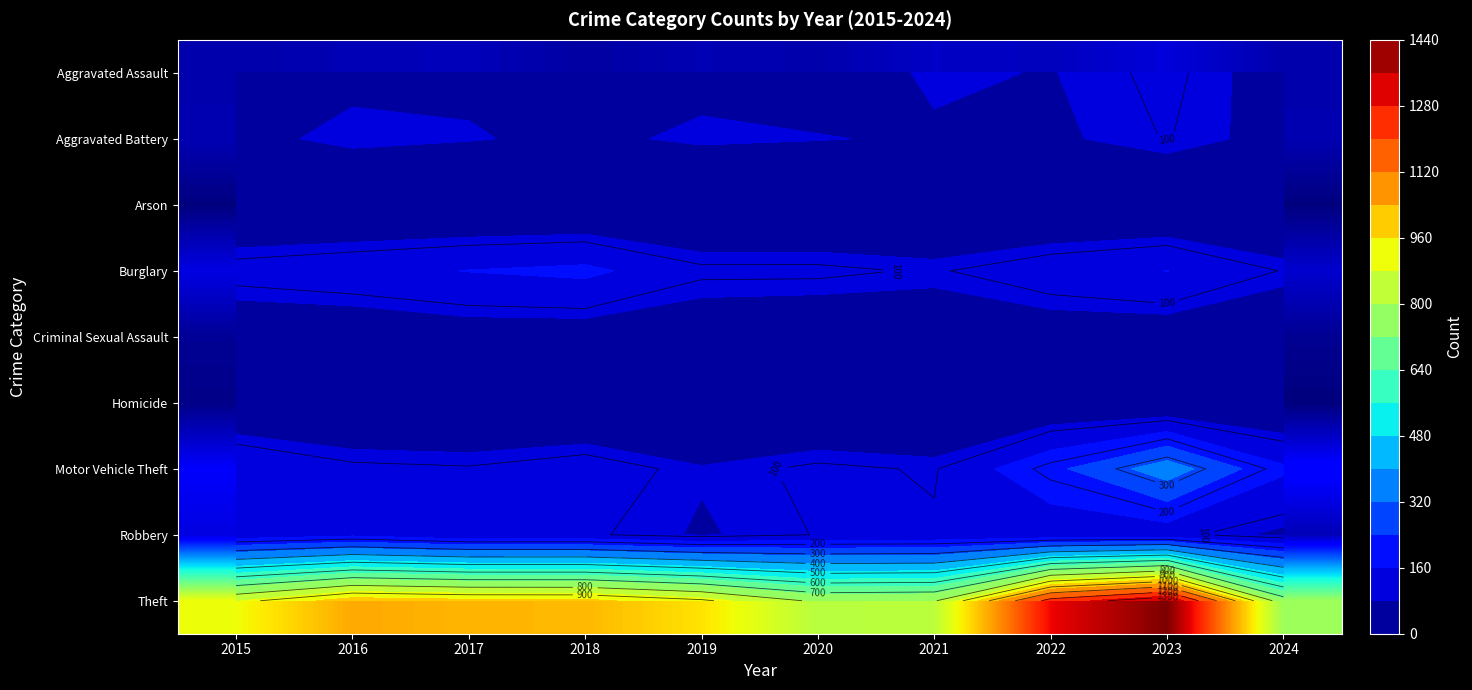

What is the difference between the Aggravated Battery values at 2015 and 2024?

3